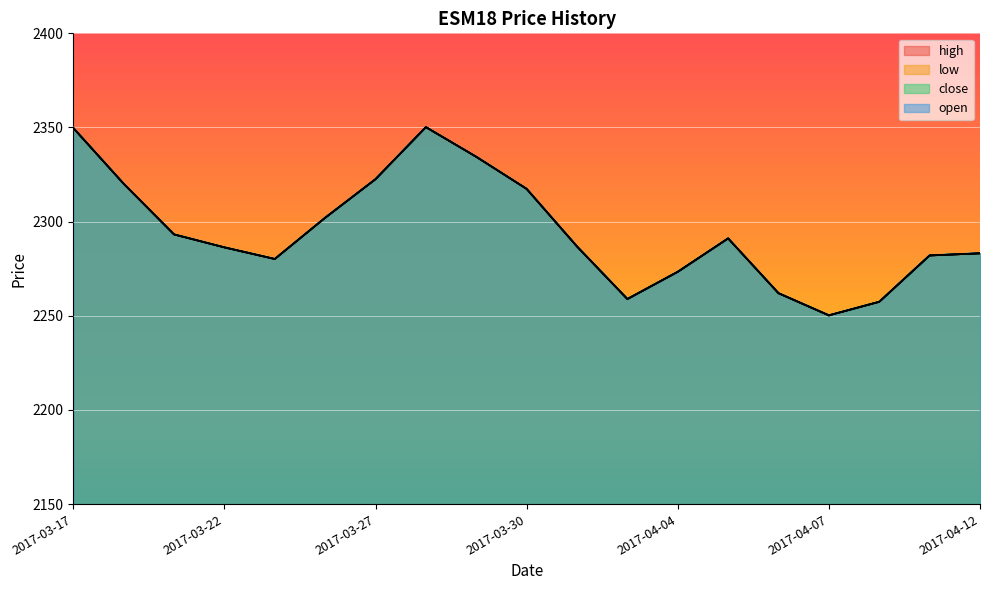

Which category has the lowest value in the open series?

2017-04-07